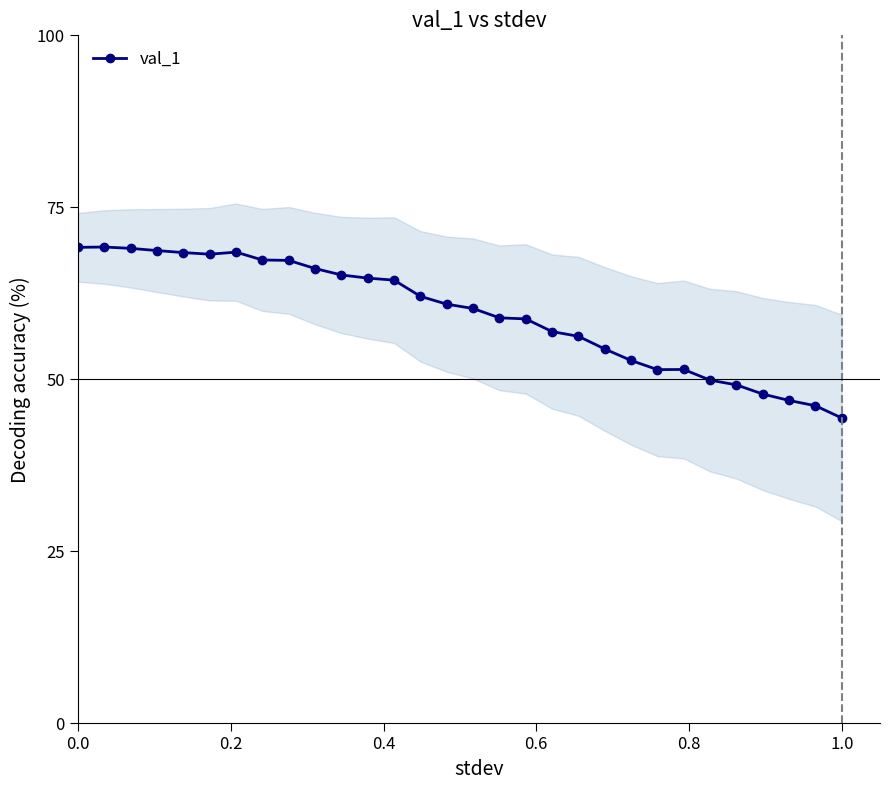

What is the maximum value for val_1?

69.2